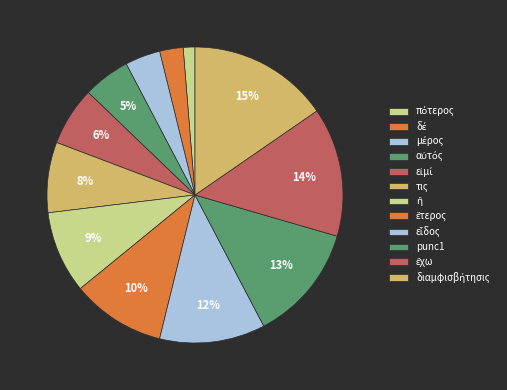

Rank the categories by value from lowest to highest.

πότερος, δέ, μέρος, αὐτός, εἰμί, τις, ἢ, ἕτερος, εἶδος, punc1, ἔχω, διαμφισβήτησις